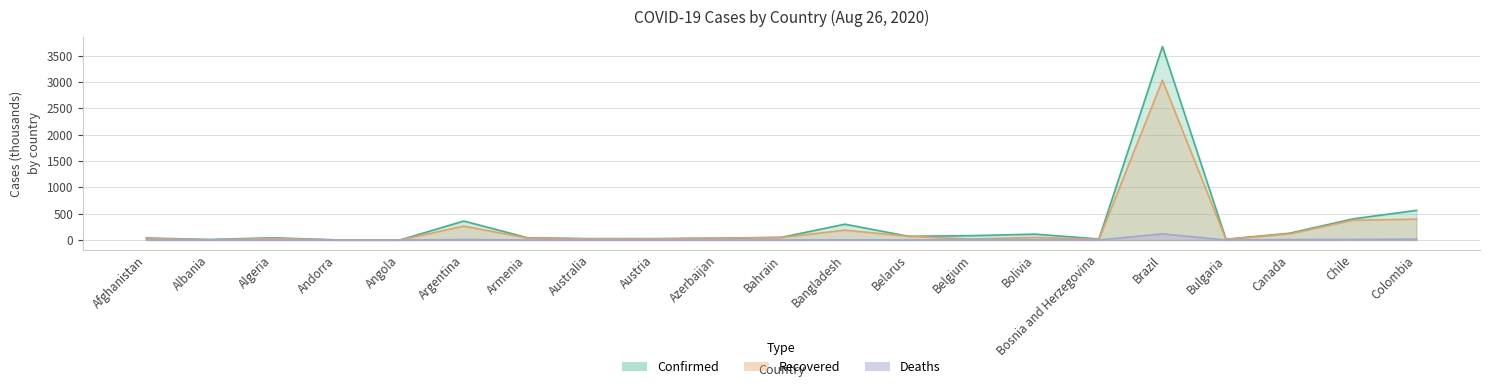

At which label does Recovered reach its peak?

Brazil